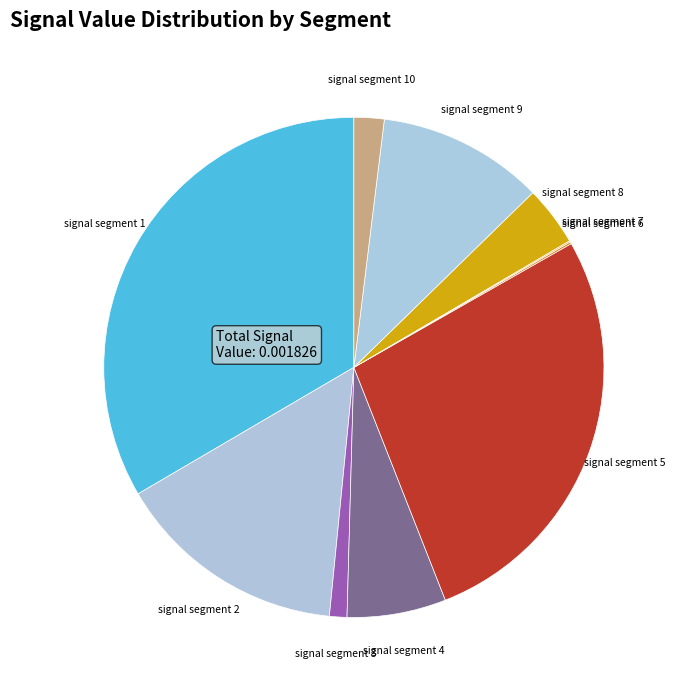

Do signal segment 3 and signal segment 2 together represent more than half of the pie?

No